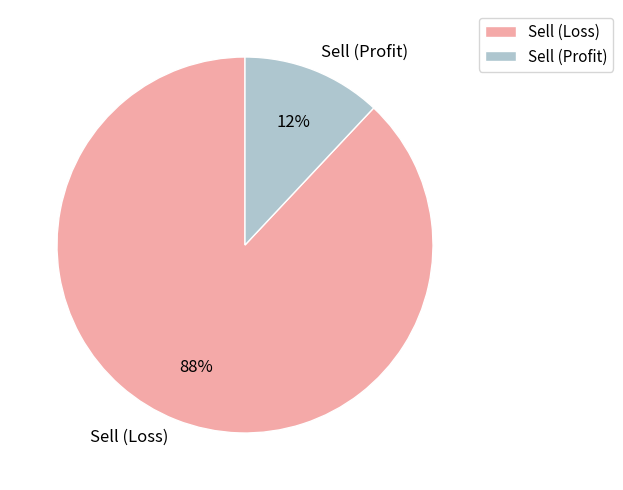

How many segments does this pie chart have?

2